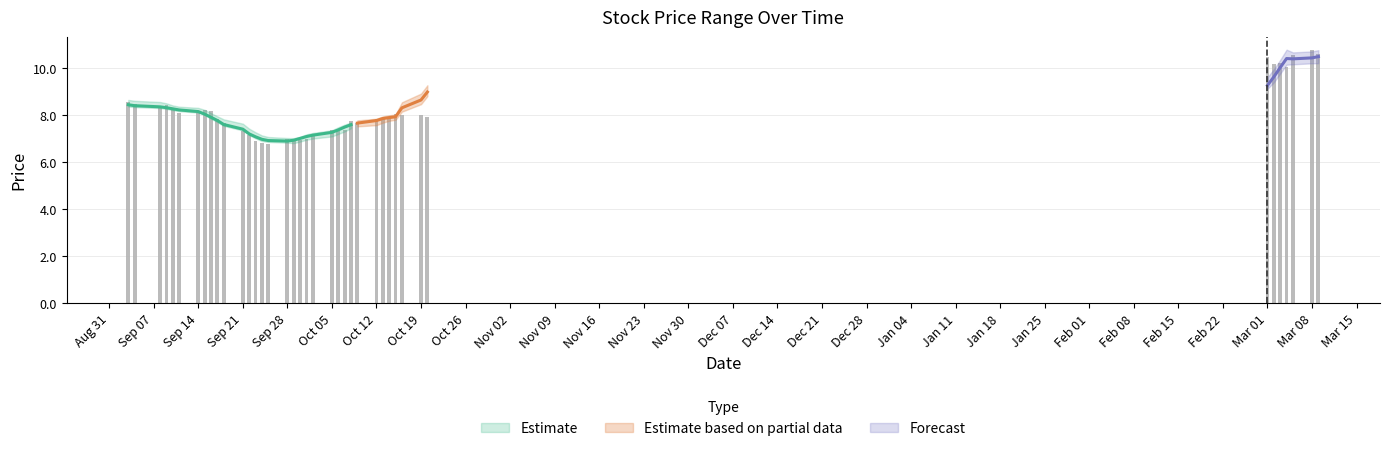

Reading left to right, list all the values displayed in this chart.

8.6	8.5	8.3	8.4	8.2	8.1	8.1	8.2	8.2	7.8	7.7	7.3	7.1	6.9	6.8	6.8	7.0	6.9	6.9	7.0	7.2	7.4	7.3	7.4	7.7	7.7	7.8	7.9	7.8	8.1	8.0	8.0	7.9	10.5	10.2	10.2	10.0	10.6	10.8	10.6